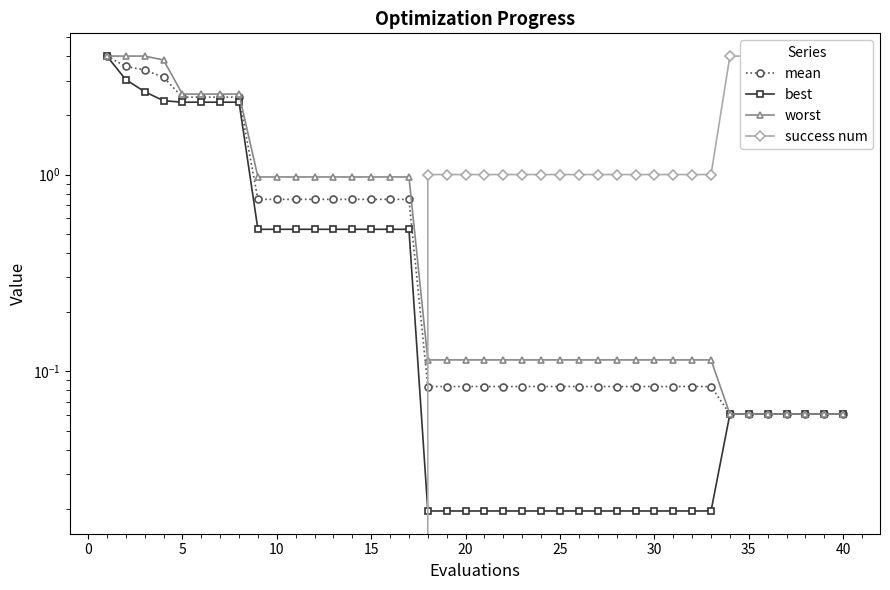

List the series in order of their peak value, lowest first.

mean, best, worst, success num